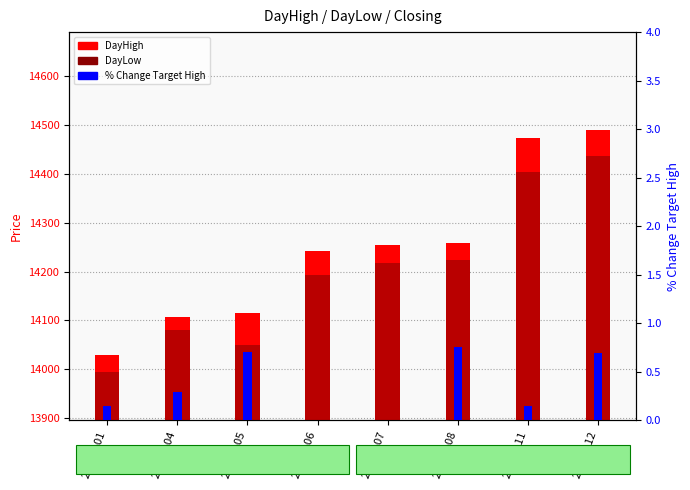

What is the sum of the % Change Target High values at 20210101 and 20210111?

0.3